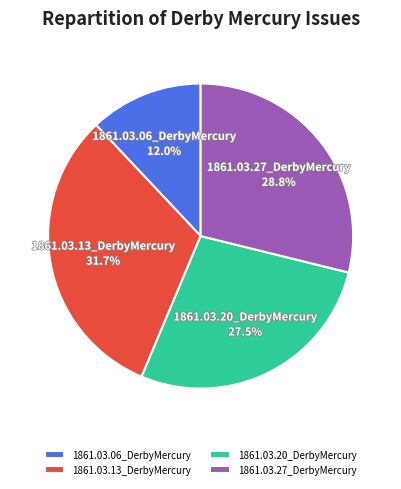

To the nearest percent, what is the combined percentage of 1861.03.20_DerbyMercury and 1861.03.13_DerbyMercury?

59%